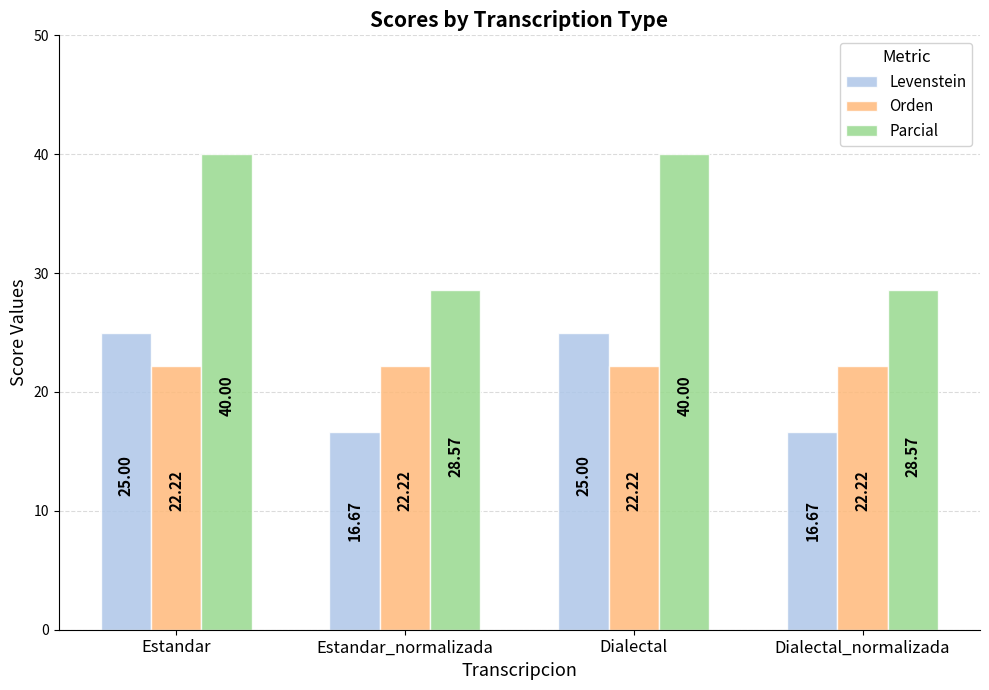

What is the value of the Orden bar at the 1st from the left?

22.2